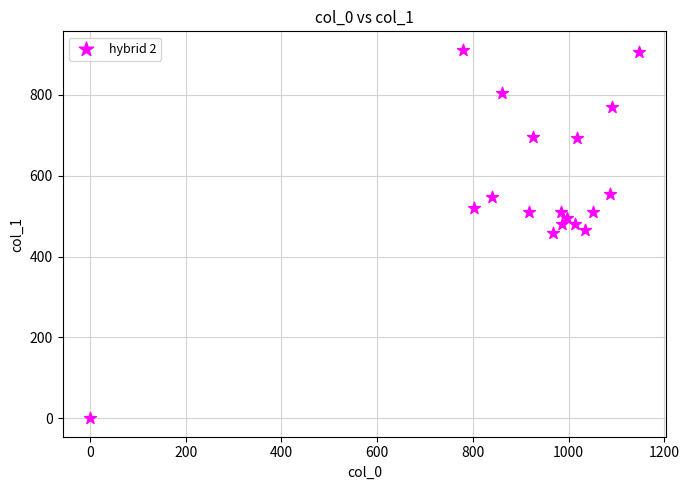

What is the range of X values (max minus min)?

1146.7